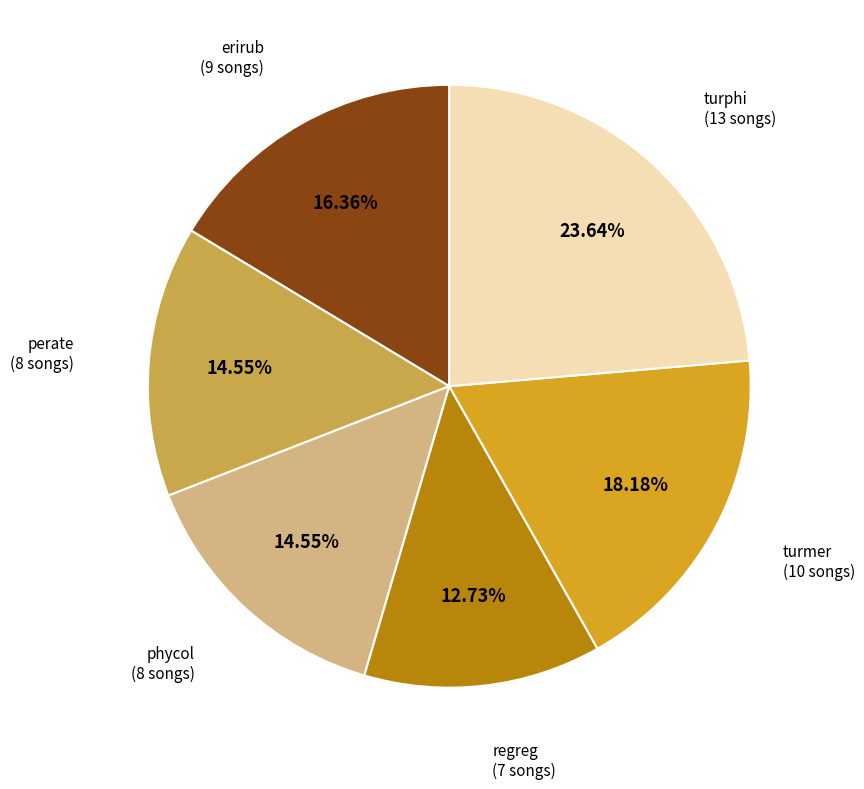

Which slice is the smallest?

regreg